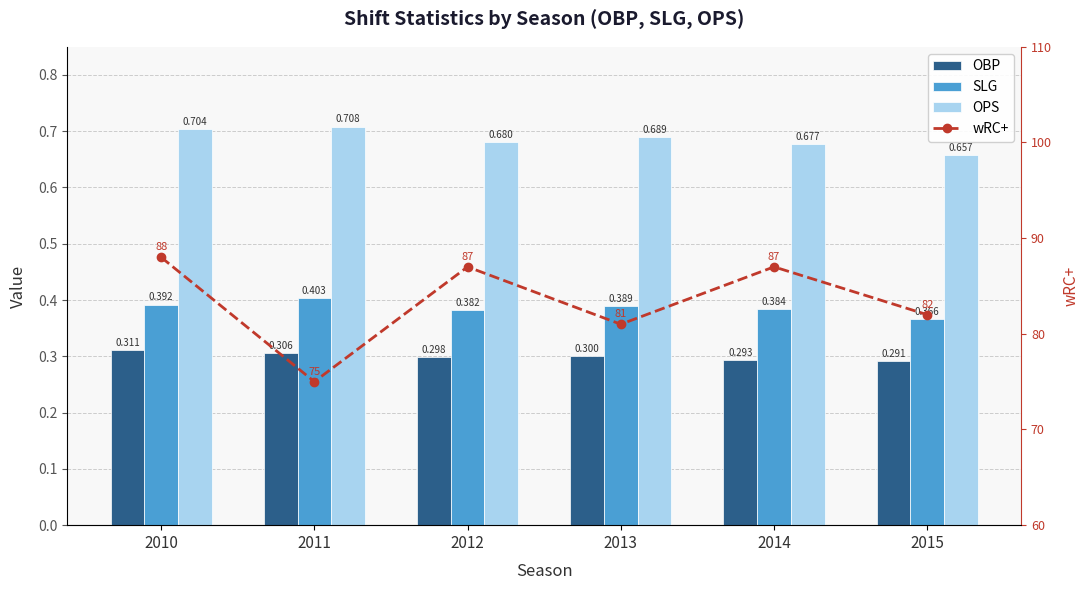

What is the value of the OBP bar at the 2nd from the left?

0.3